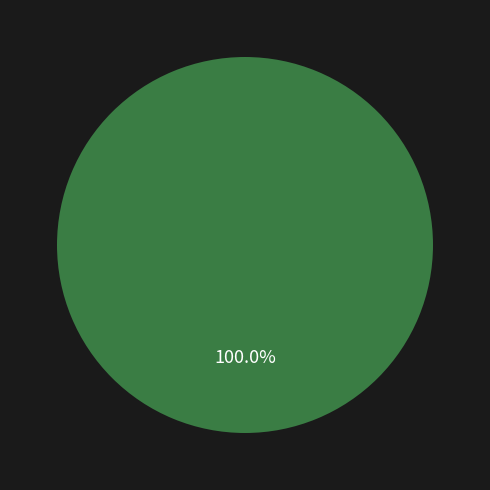

Combined, do Roger Lehmann and Jan Steffel account for over 50%?

No